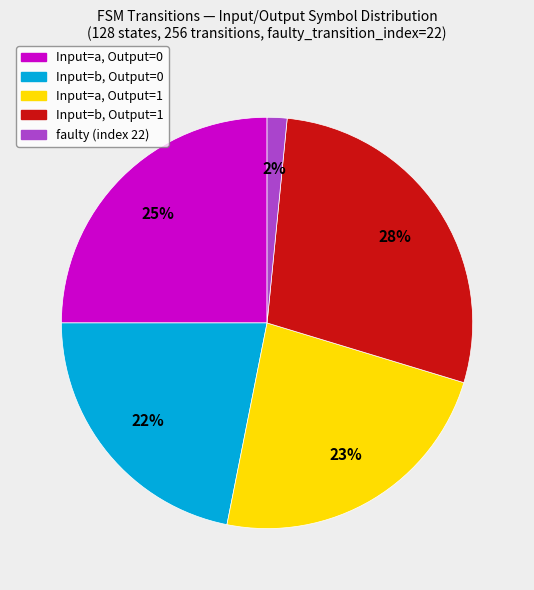

Is there any slice that represents more than half of the pie?

No